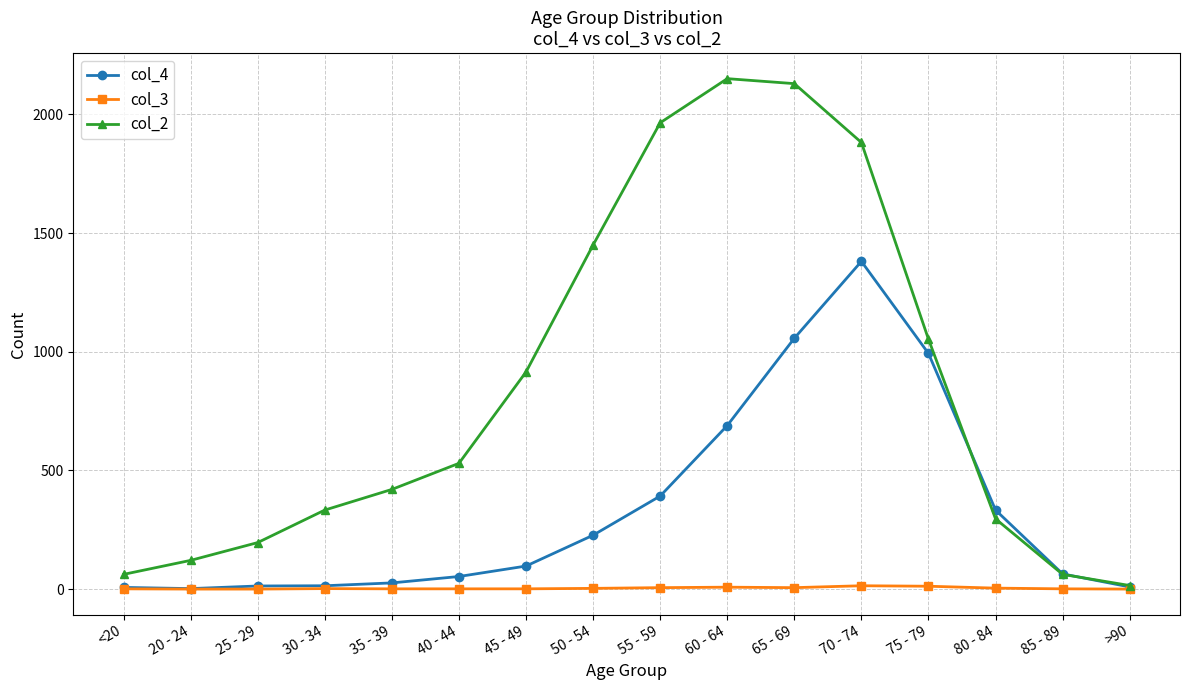

How many distinct data groups are displayed?

3